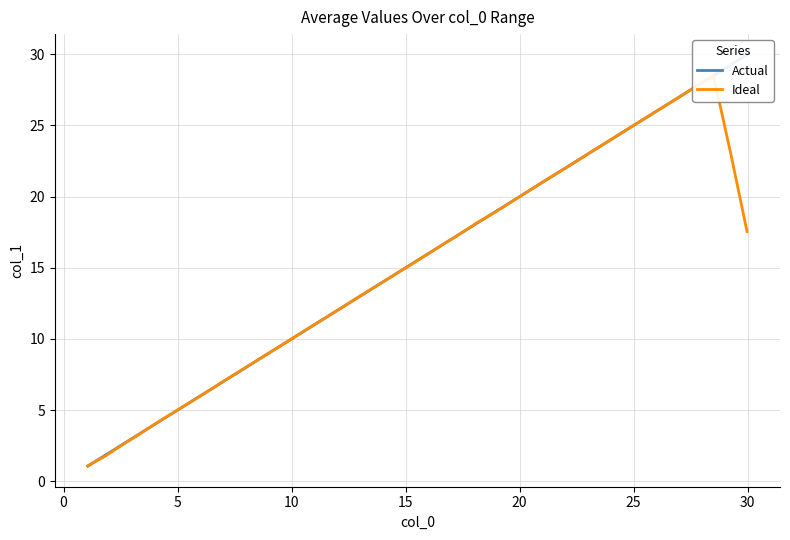

How many lines are shown in the chart?

2